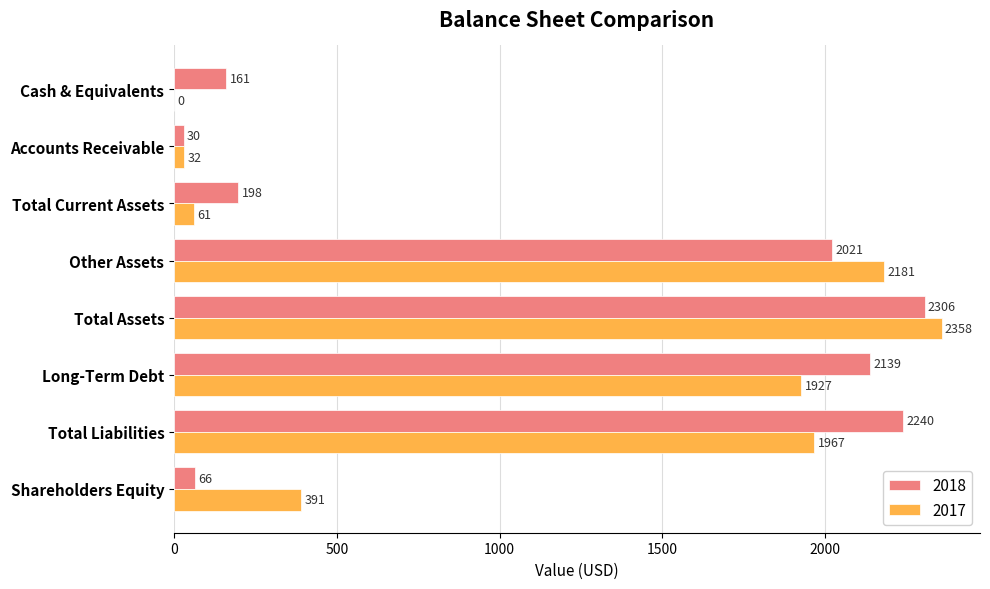

What is the sum of all 2017 values?

8917